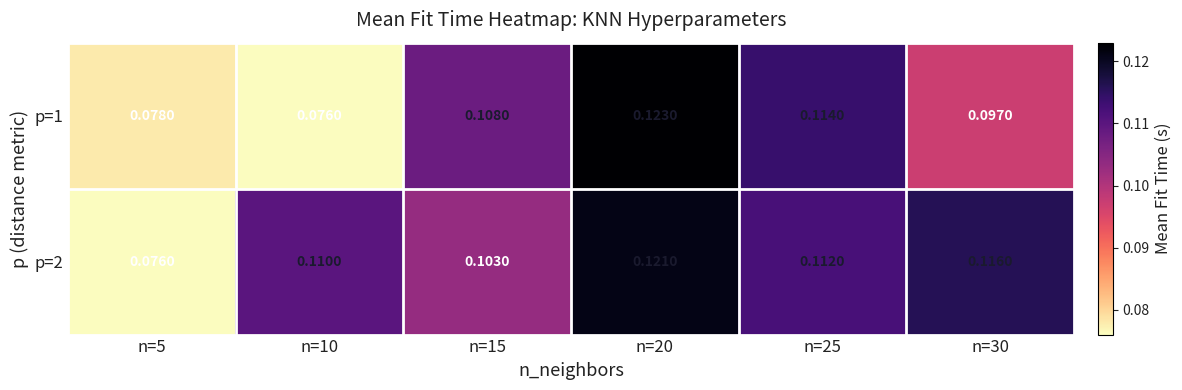

Which label corresponds to the smallest value in the chart?

n=5